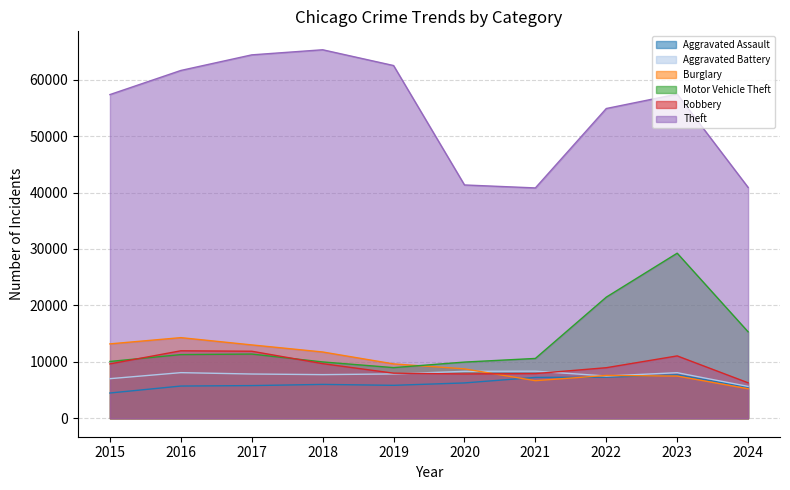

Reading left to right, list all the values displayed in this chart.

Aggravated Assault: 4480	5713	5793	6002	5841	6265	7242	7280	7710	5508
Aggravated Battery: 7019	8086	7845	7735	7858	8320	8347	7491	8077	5651
Burglary: 13184	14289	13001	11747	9638	8758	6662	7593	7484	5226
Motor Vehicle Theft: 10068	11285	11380	9985	8977	9959	10603	21463	29250	15322
Robbery: 9638	11960	11880	9681	7995	7855	7920	8963	11053	6291
Theft: 57351	61623	64386	65290	62495	41339	40813	54882	57435	40905